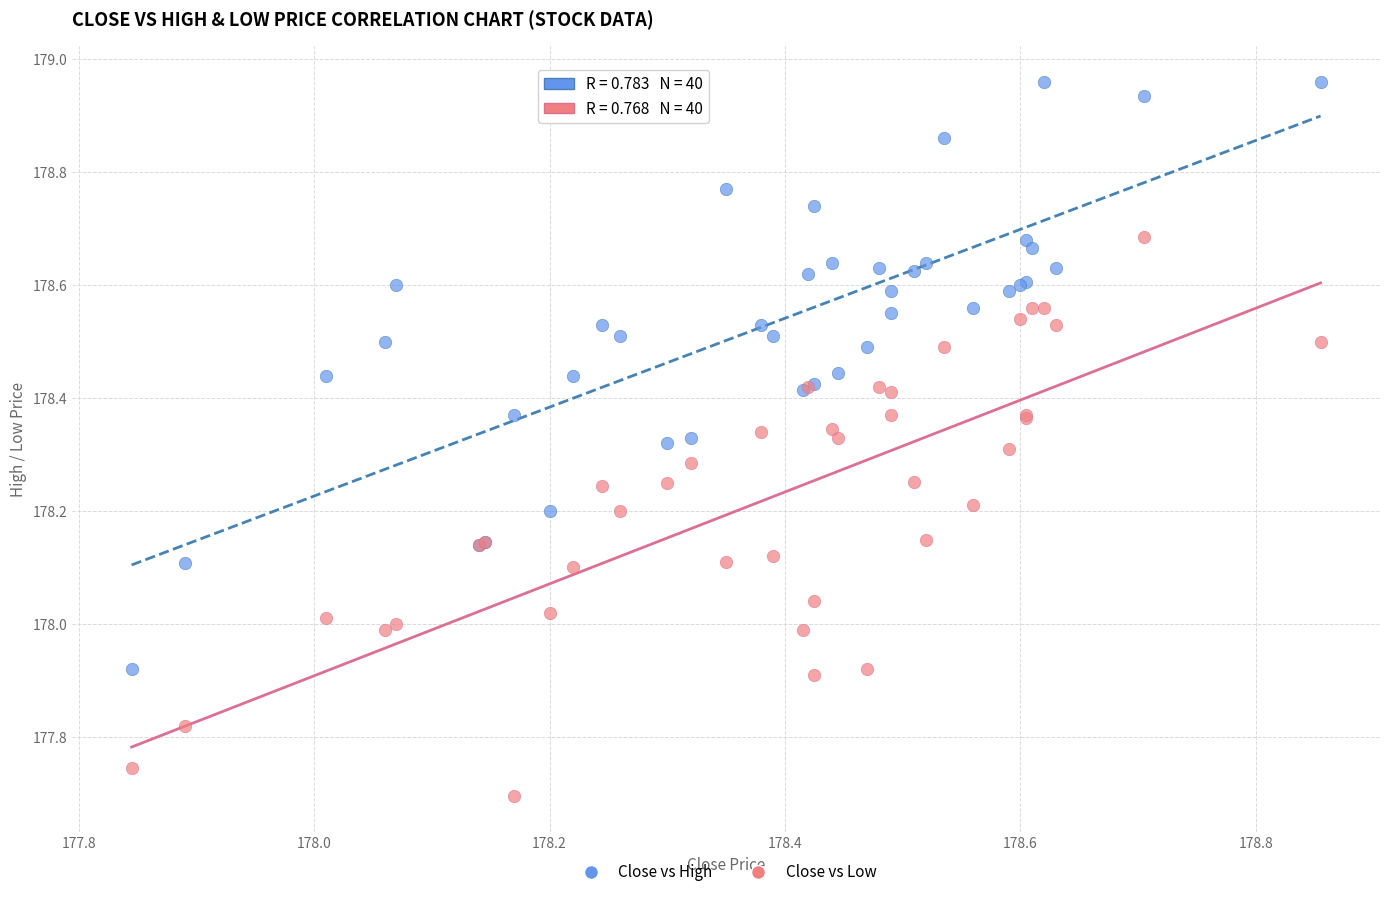

Which series contains the highest Y value?

Close vs High